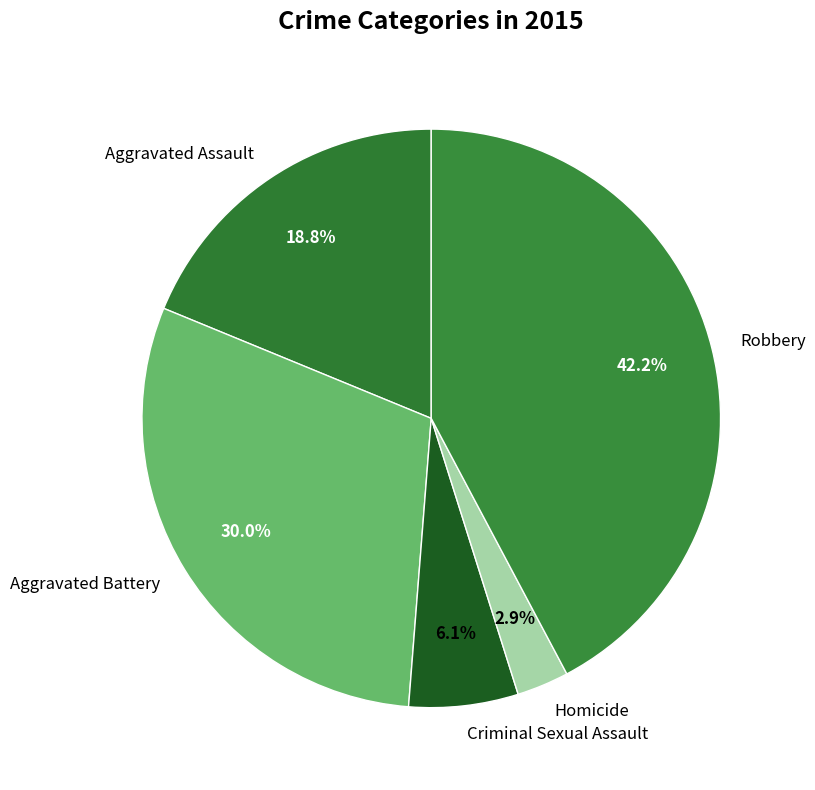

Does any single category account for the majority?

No